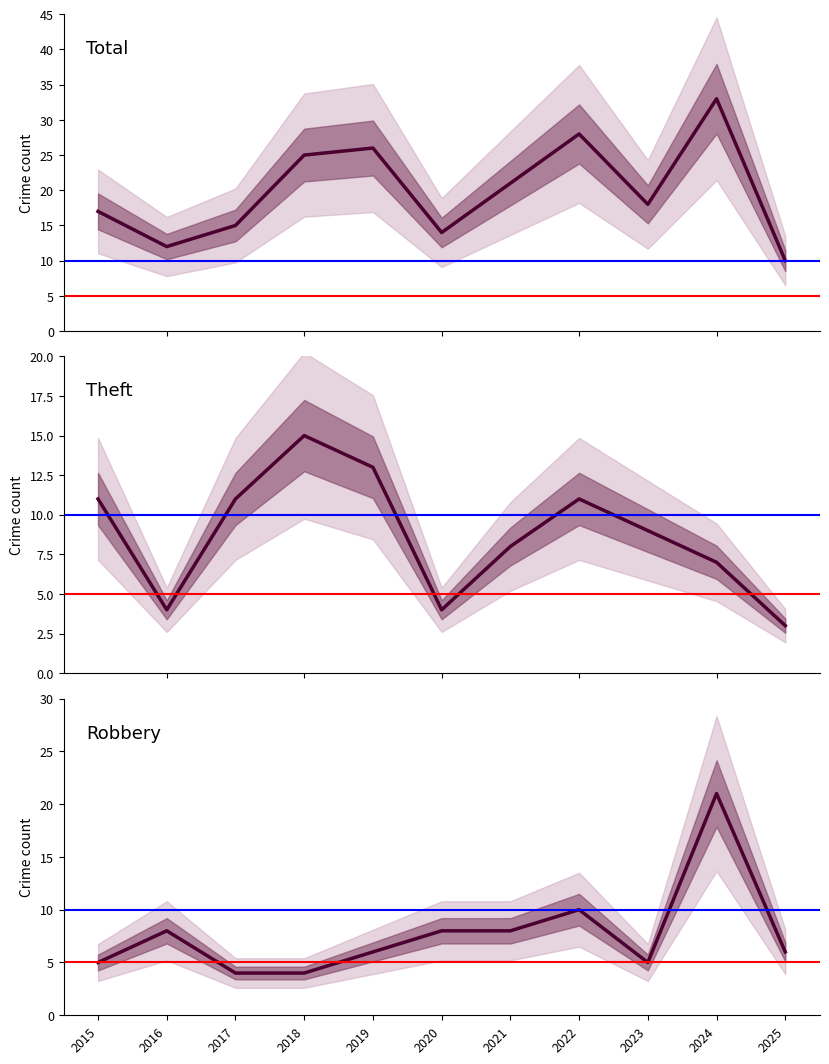

The Total series shows 12 at 2016. True or false?

True